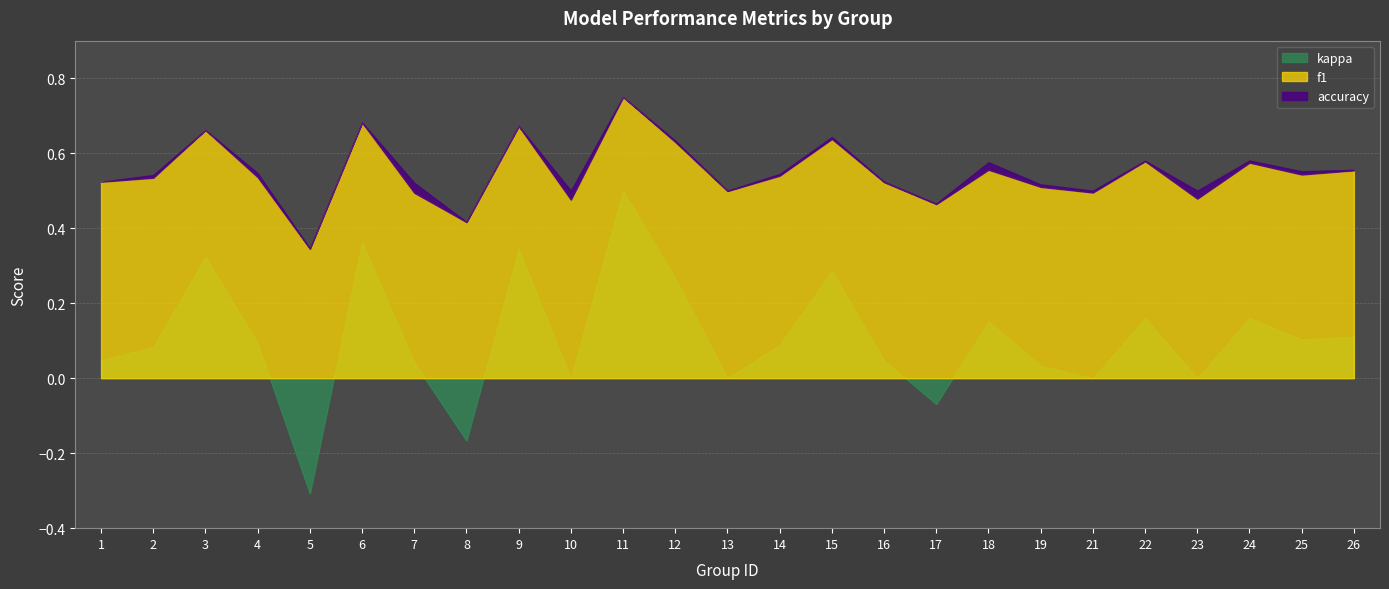

True or false: f1 has a value of 0.5 at 1.

True